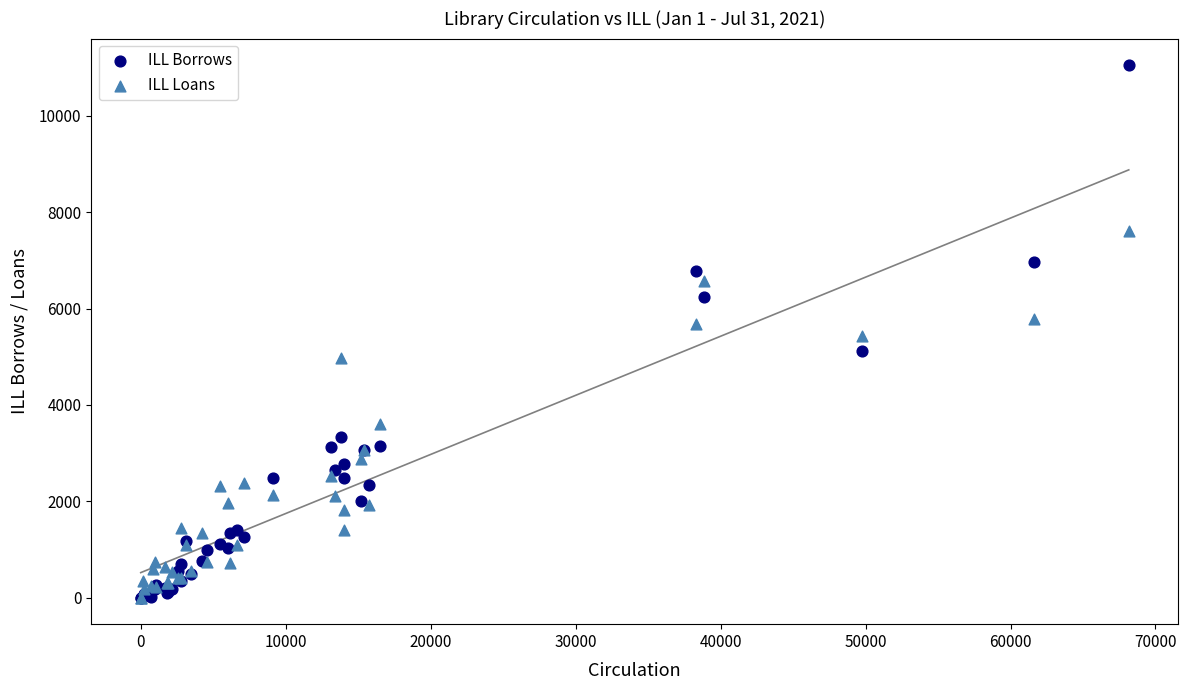

In the ILL Loans series, what Y value is closest to 3805?

3594